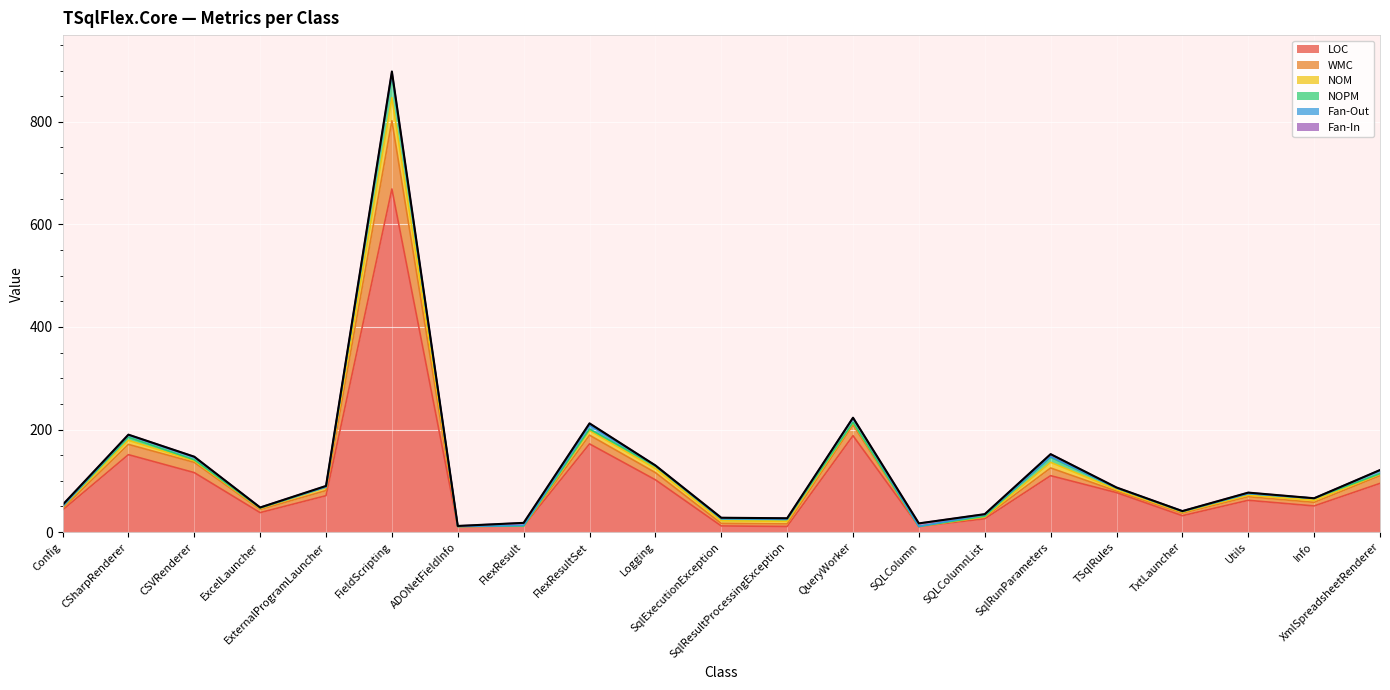

What is the spread (max minus min) of values at QueryWorker?

188